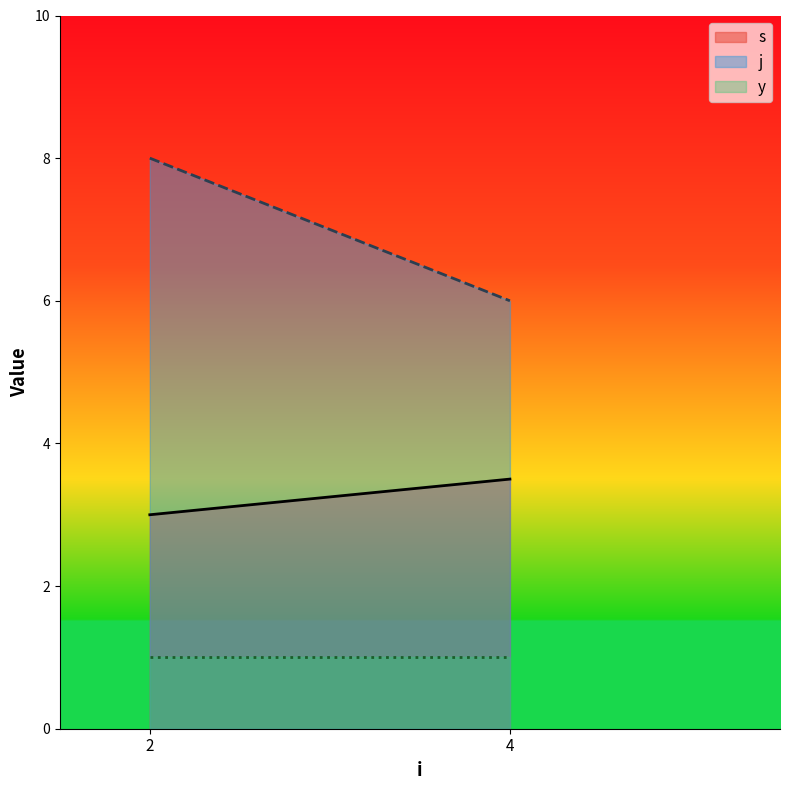

Reading left to right, extract all data points from this chart.

s: 2=3.0	4=3.5
j: 2=8.0	4=6.0
y: 2=1.0	4=1.0